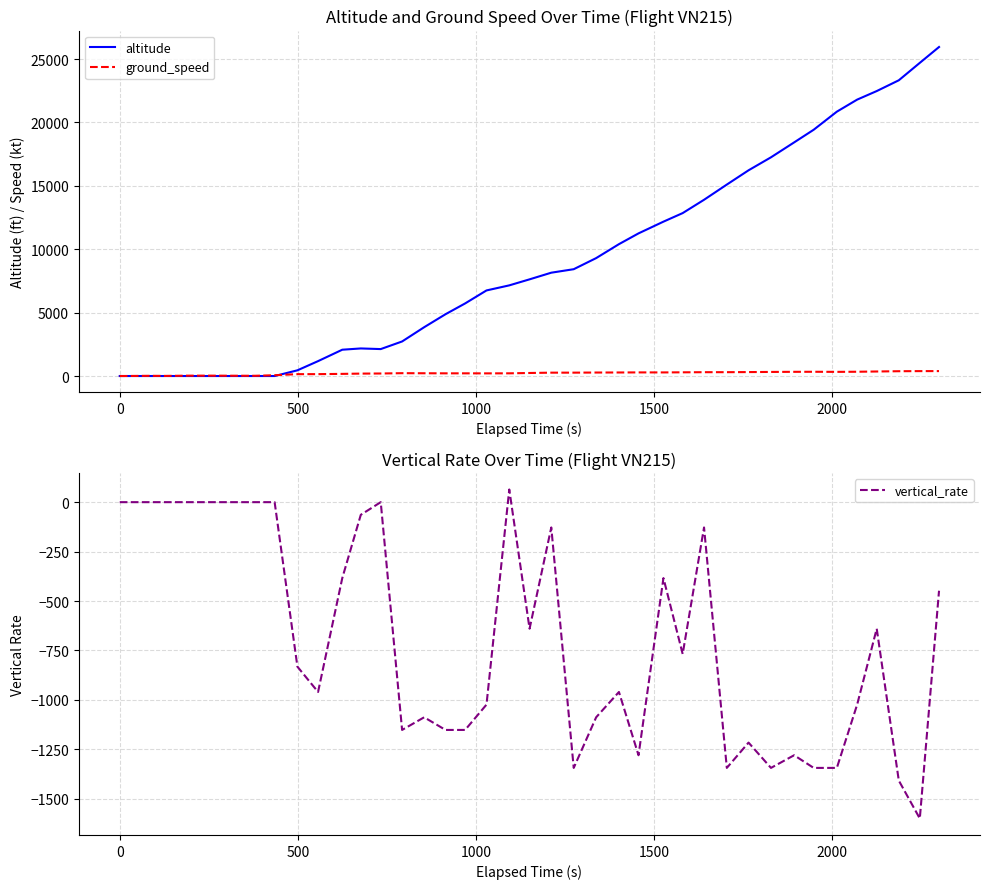

True or false: altitude and vertical_rate cross at least once.

False